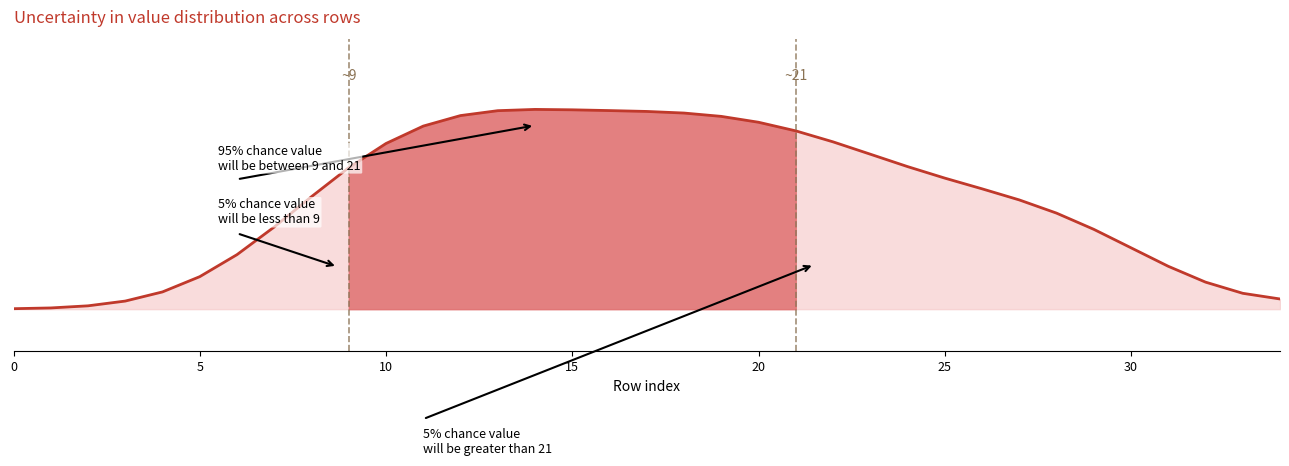

Reading left to right, transcribe all the data shown in this chart.

0.0	0.1	0.2	0.4	0.8	1.5	2.6	3.9	5.3	6.7	7.9	8.7	9.2	9.4	9.5	9.4	9.4	9.4	9.3	9.1	8.9	8.5	7.9	7.3	6.8	6.2	5.7	5.2	4.6	3.8	2.9	2.0	1.3	0.8	0.5